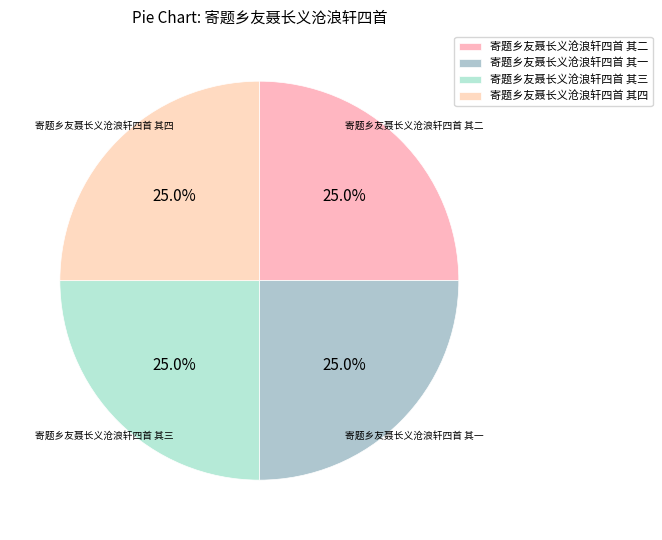

Which slice is the smallest?

寄题乡友聂长义沧浪轩四首 其一